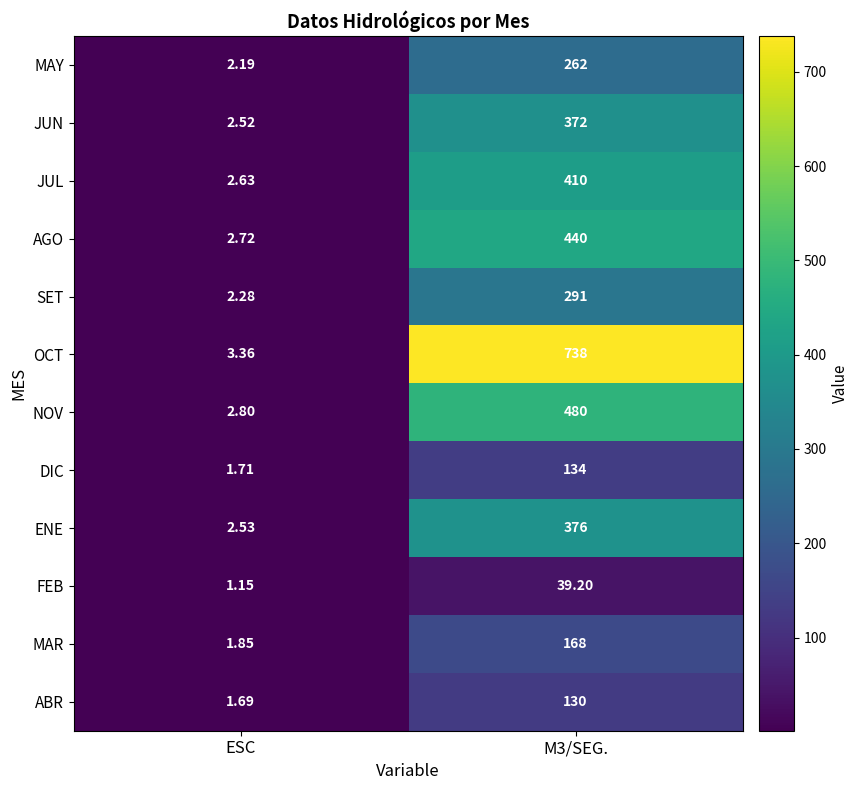

Which category has the lowest value across all series?

ESC